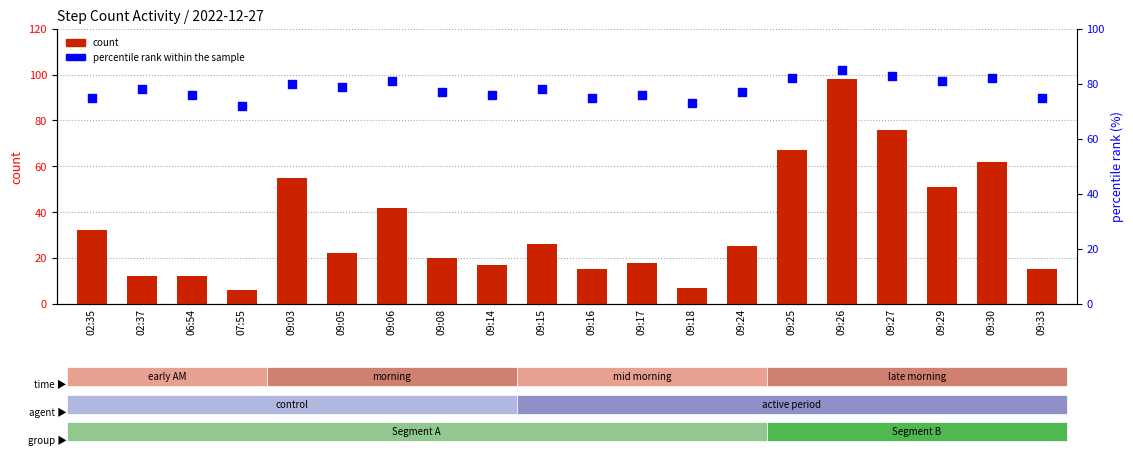

Which series contains the lowest Y value?

count